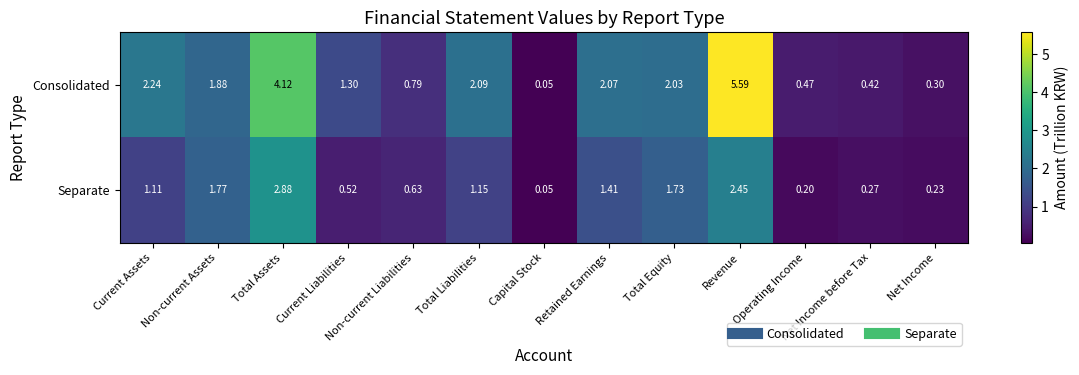

Which series has the largest total across all categories?

Consolidated